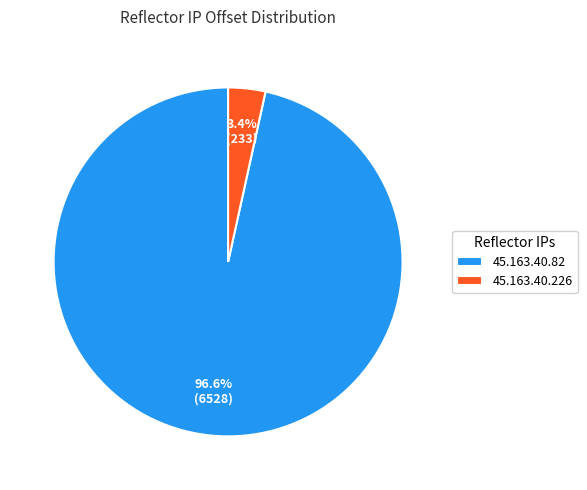

Rank the categories by value from lowest to highest.

45.163.40.226, 45.163.40.82